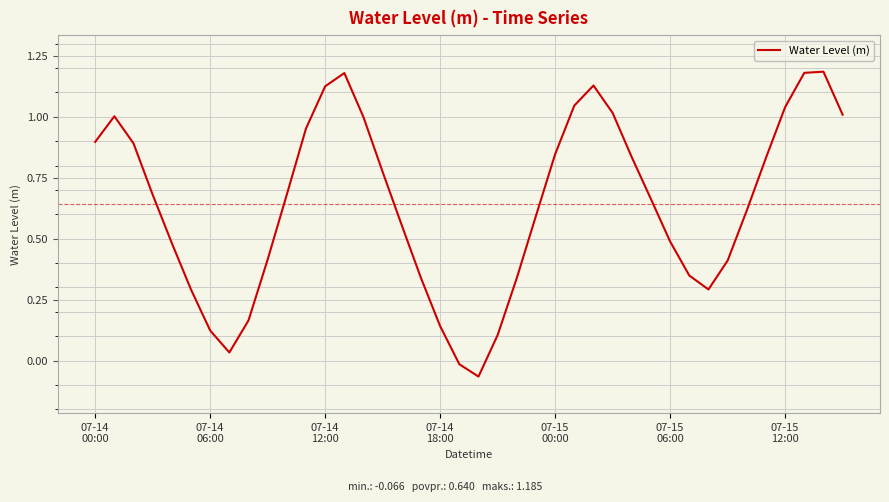

How many lines are shown in the chart?

1